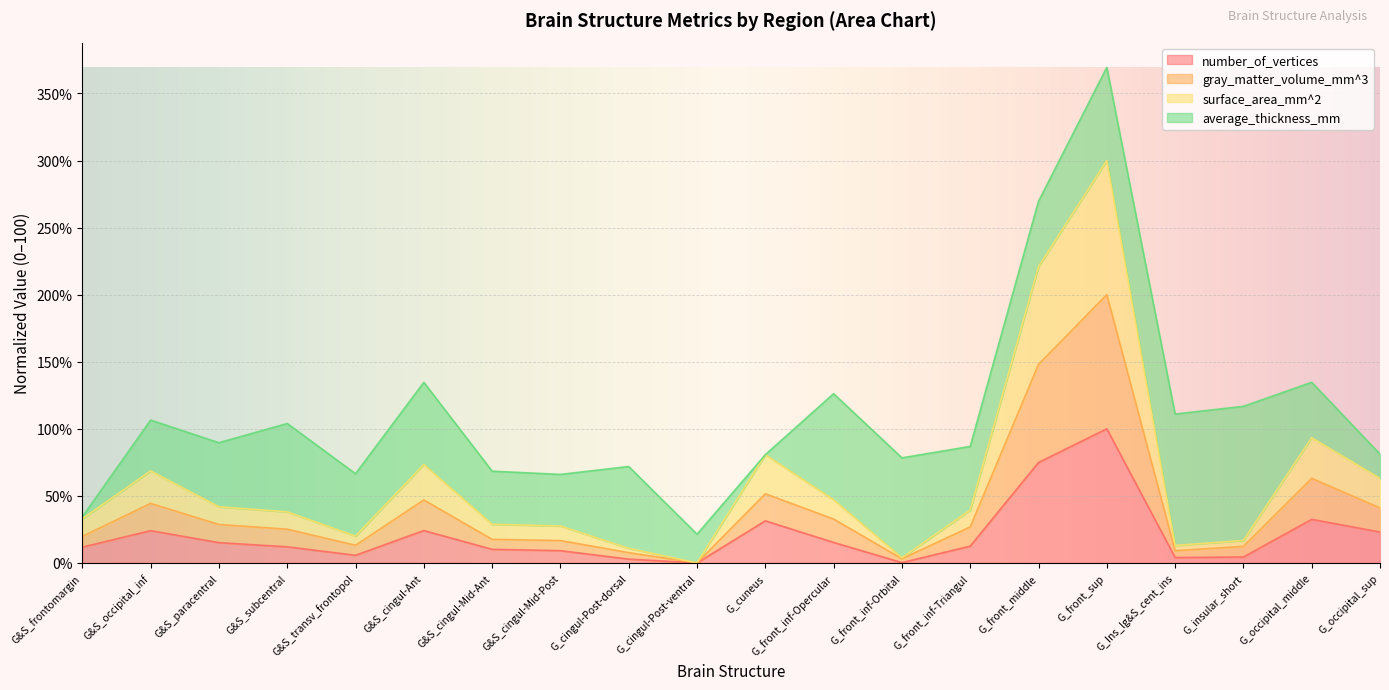

How many categories are shown in the chart?

20